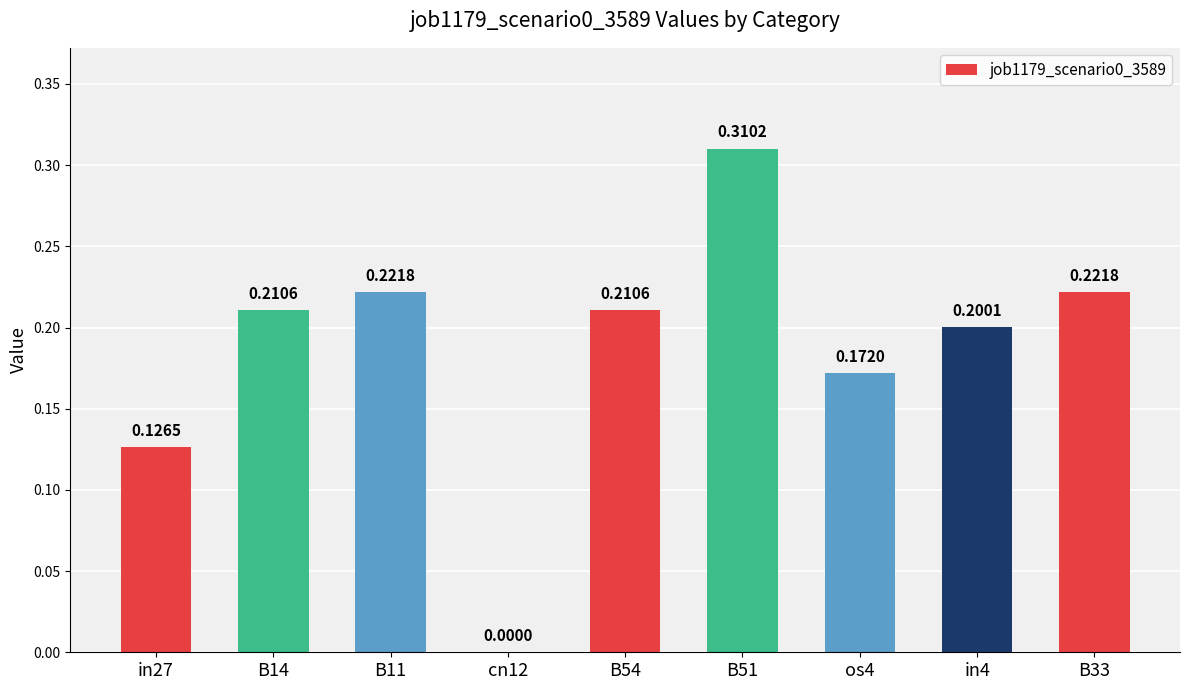

What is the sum of all values?

1.7